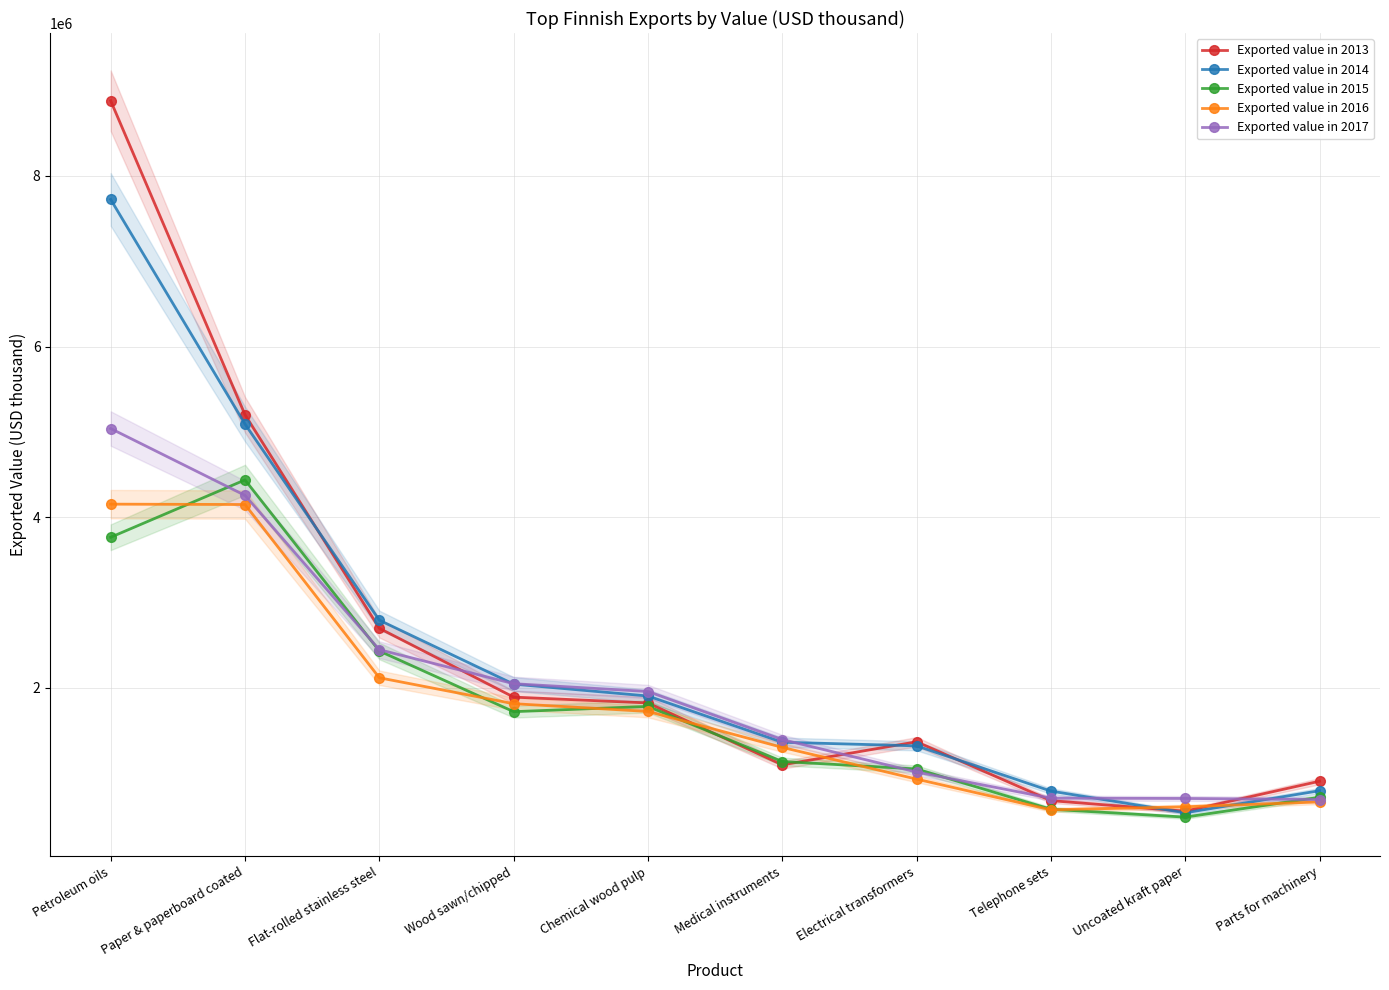

Is the value of Exported value in 2013 at Petroleum oils greater than the value of Exported value in 2015 at Medical instruments?

Yes